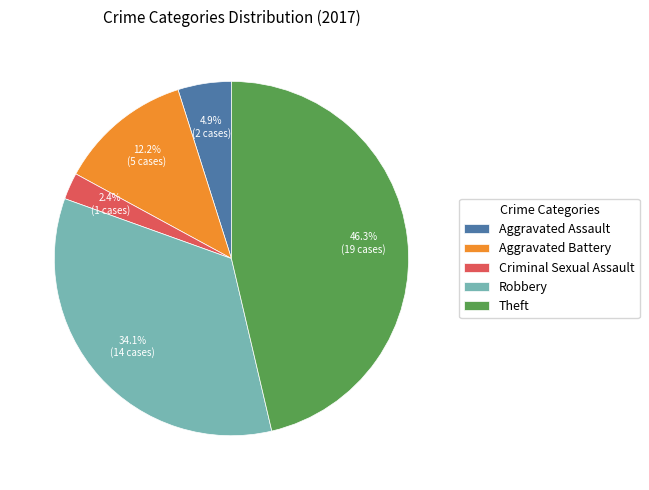

What percentage is the Criminal Sexual Assault slice, to the nearest percent?

2%